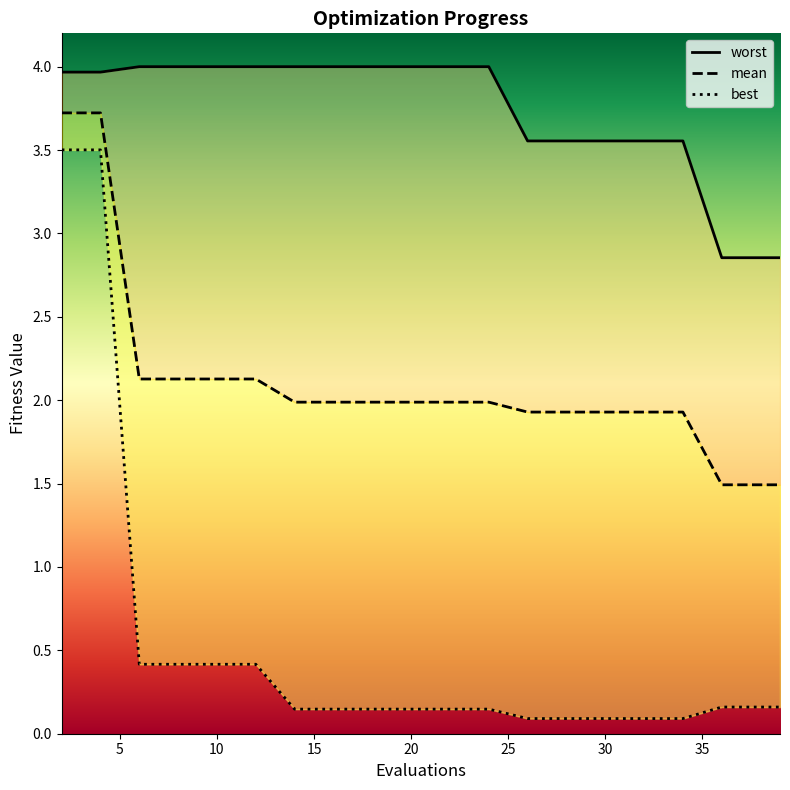

Is this an area chart (filled region under the line)?

No